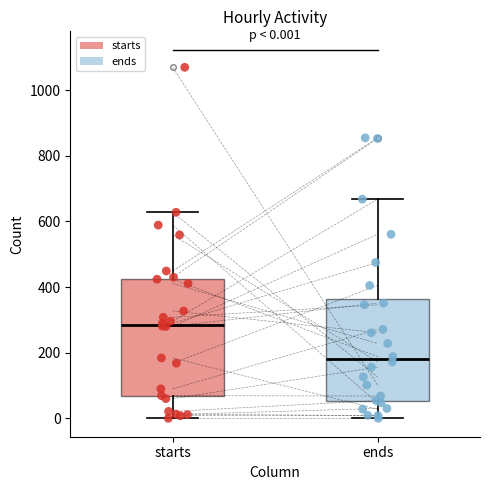

Which box is the tallest, from its lower edge to its upper edge?

starts